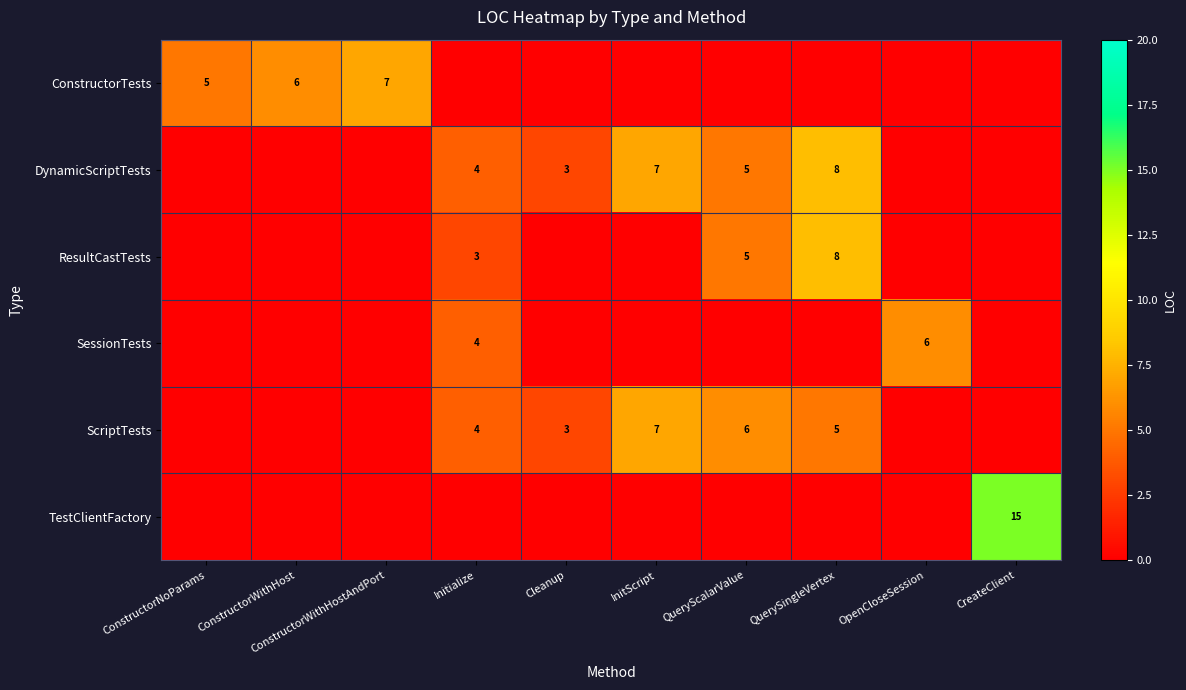

The ScriptTests series shows 5 at QuerySingleVertex. True or false?

True